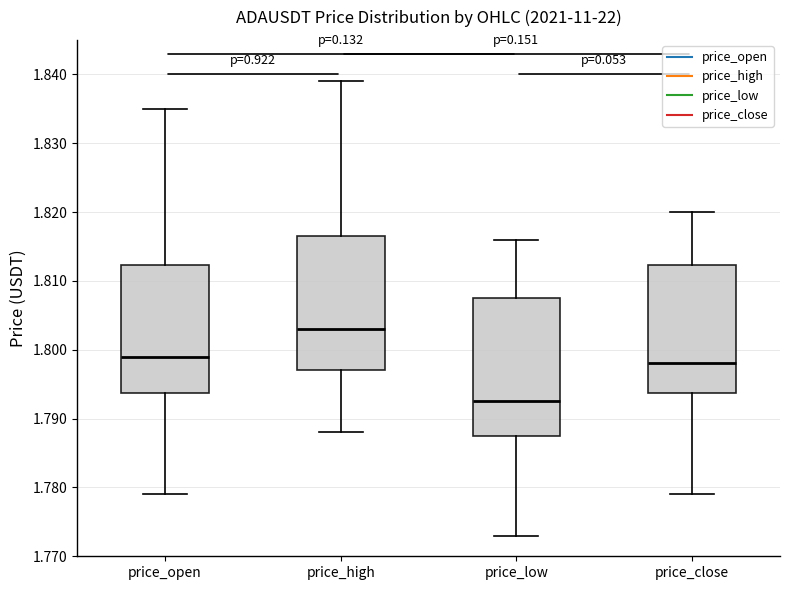

Reading left to right, transcribe this box plot: for each box, give where its median line is, the range the box spans, and where its two whiskers end, as read against the y-axis. The values are not printed on the chart, so give them approximately, as read against the axis.

price_open: median 1.799, box 1.794 to 1.812, whiskers 1.779 to 1.835
price_high: median 1.803, box 1.797 to 1.817, whiskers 1.788 to 1.839
price_low: median 1.793, box 1.788 to 1.808, whiskers 1.773 to 1.816
price_close: median 1.798, box 1.794 to 1.812, whiskers 1.779 to 1.820